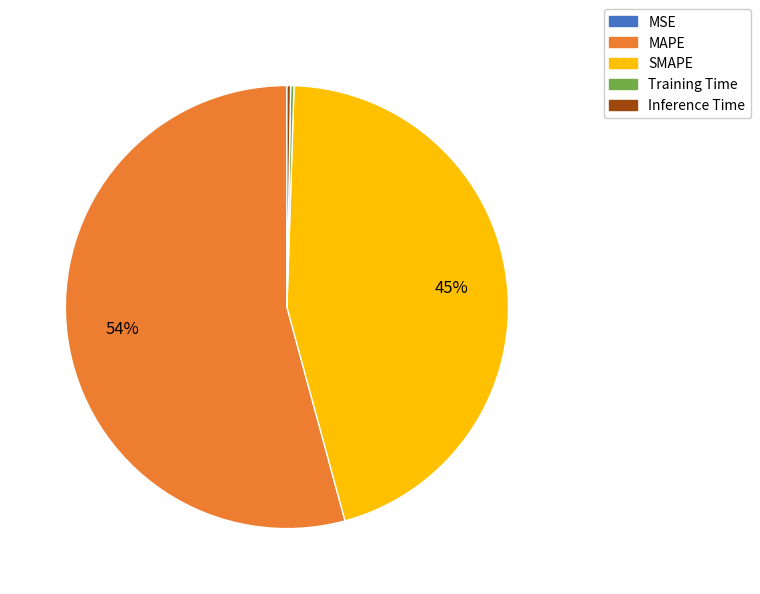

Is MAPE the majority of the pie?

Yes